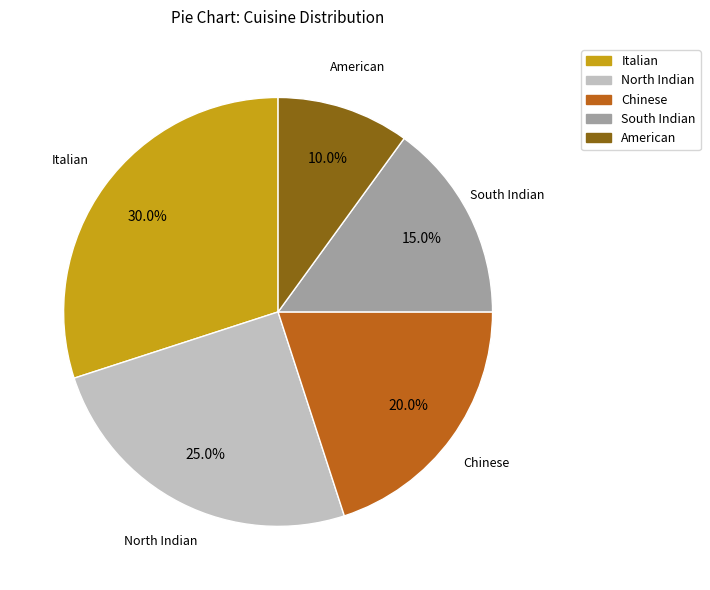

How many slices are in this pie chart?

5